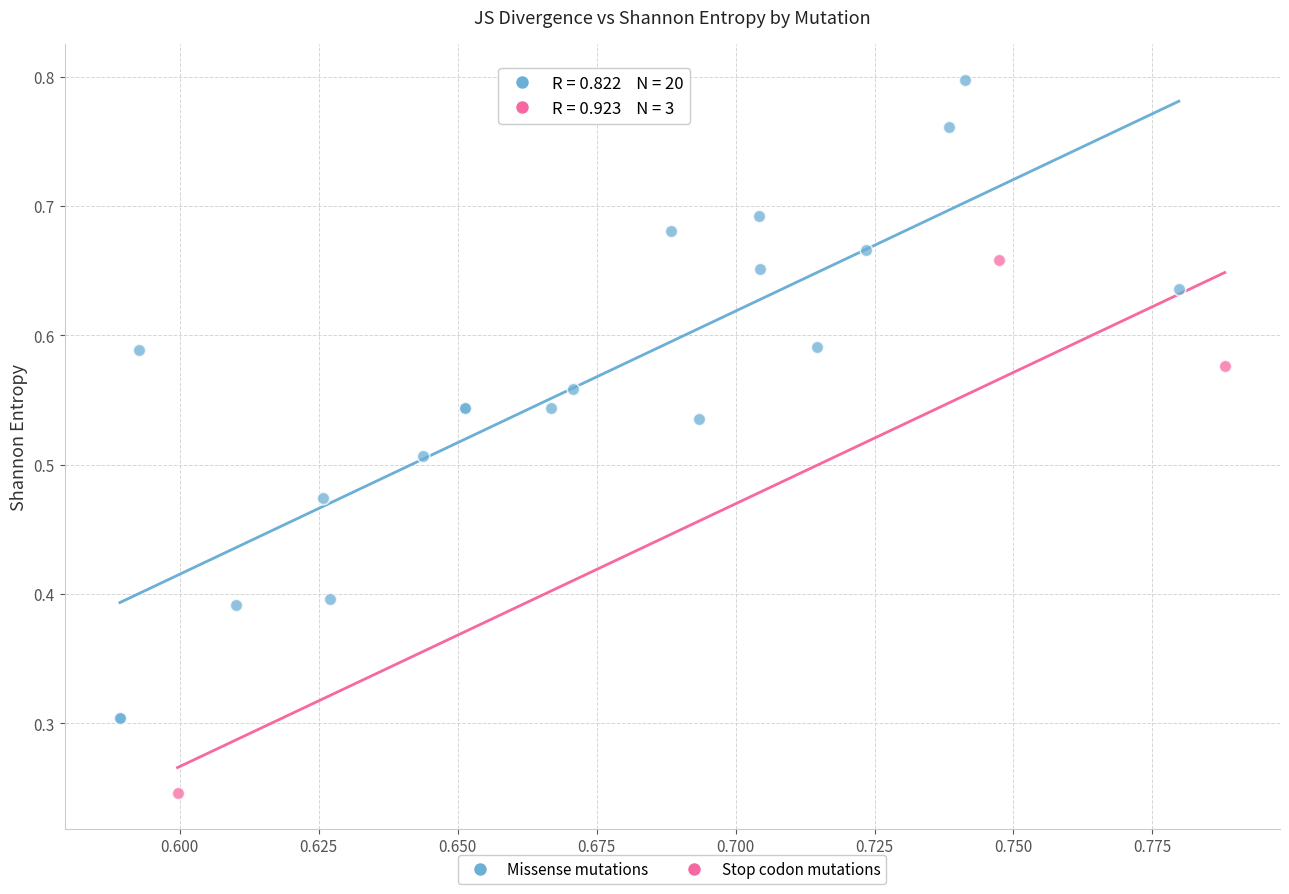

Which series reaches the maximum Y coordinate?

Missense mutations